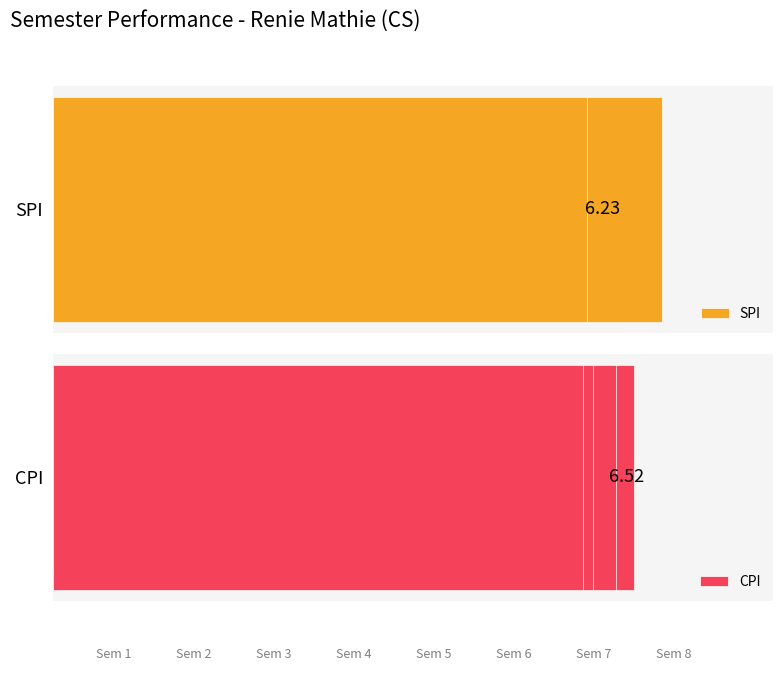

The value of CPI at 7 is 3.4. True or false?

False